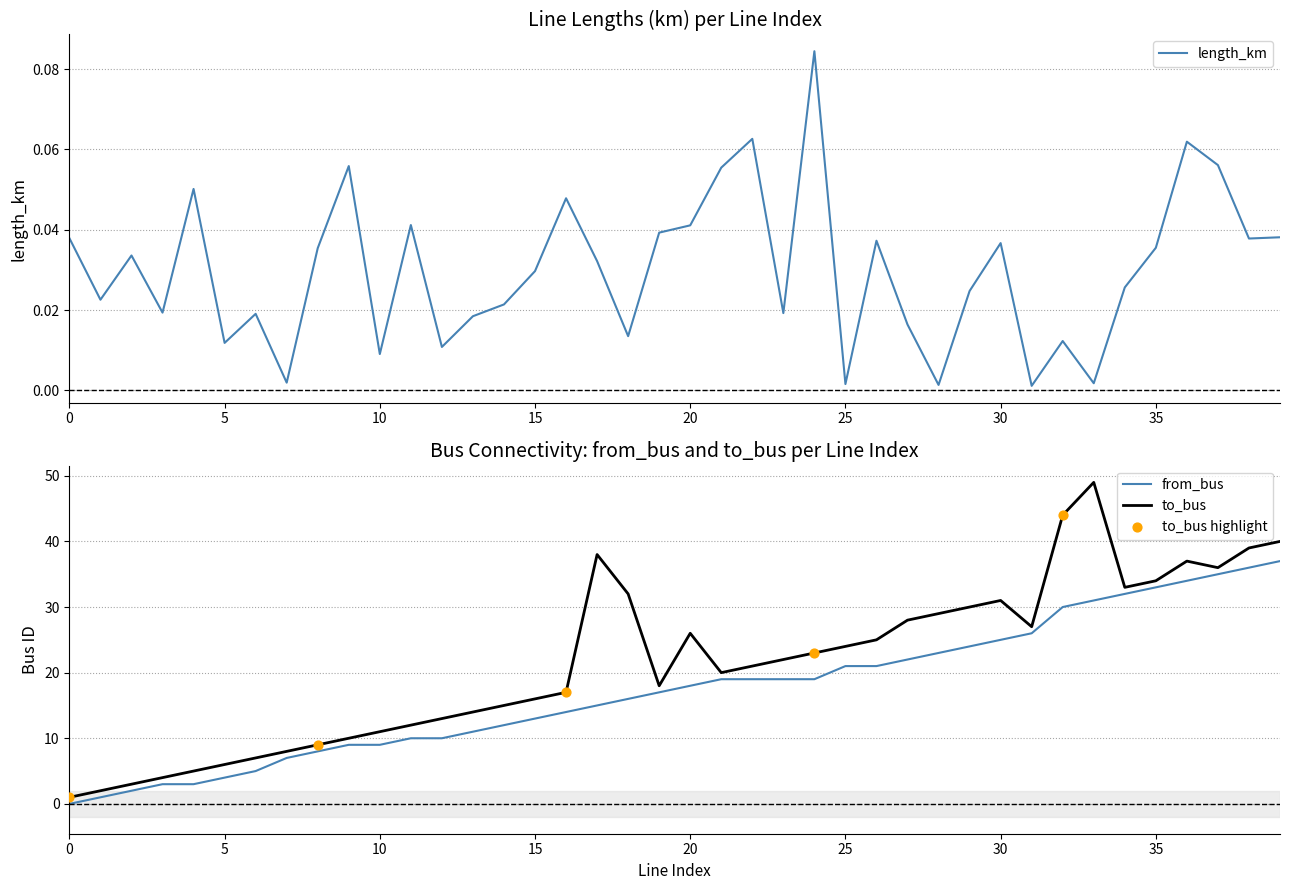

Is the value of length_km at 20 greater than the value of from_bus at 36?

No